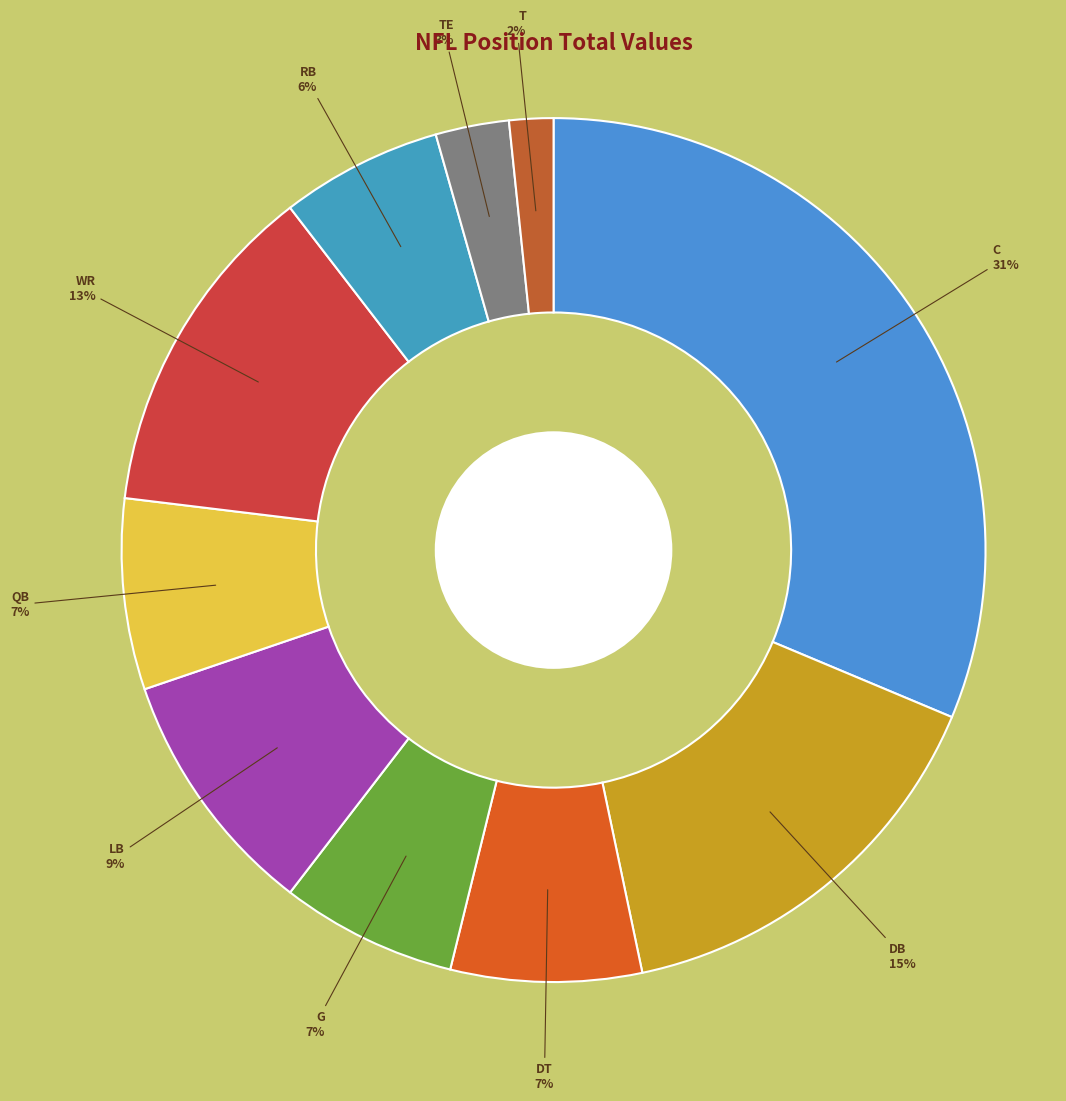

How many segments does this pie chart have?

10